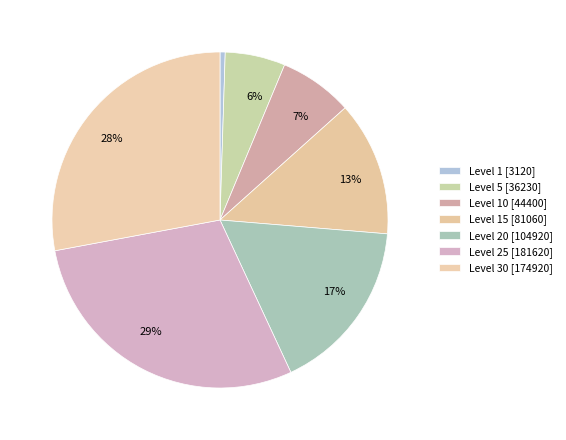

How many slices are in this pie chart?

7